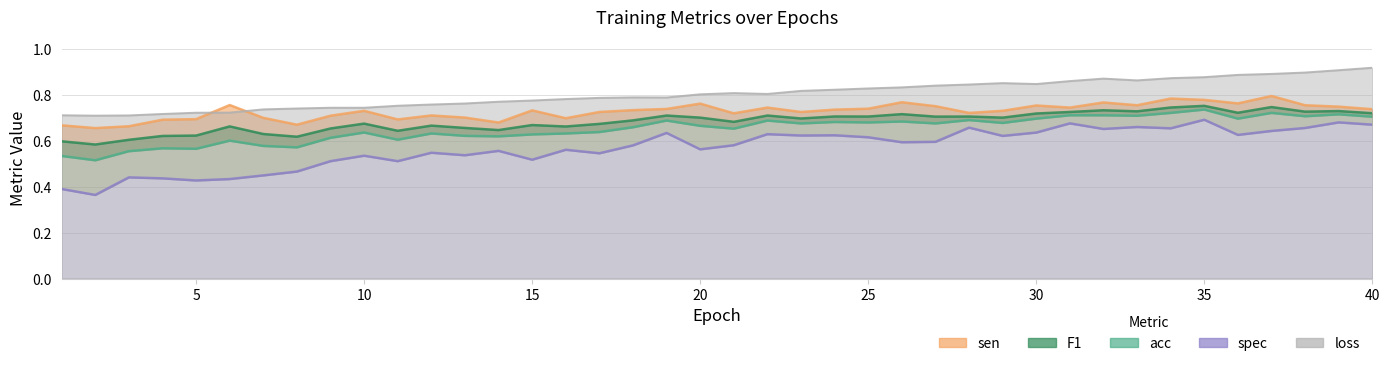

List the series in order of their peak value, lowest first.

spec, acc, F1, sen, loss